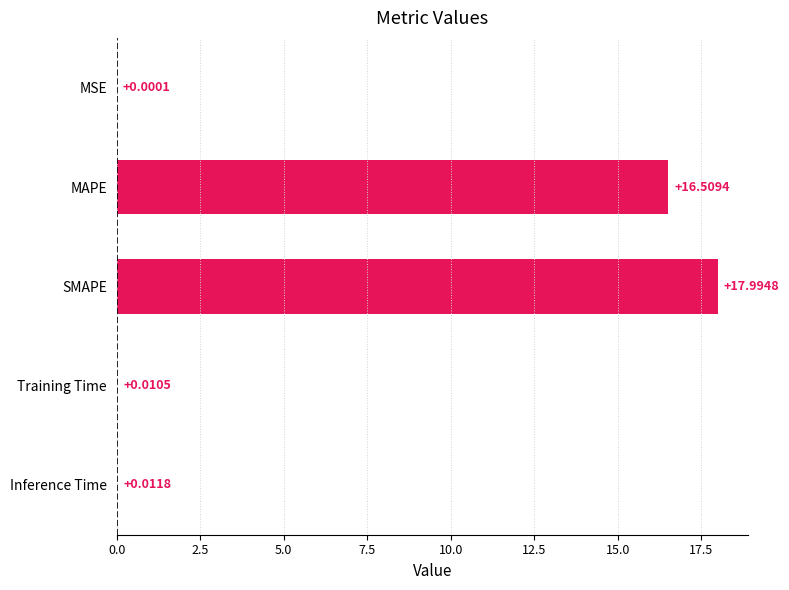

What is the average value?

6.9